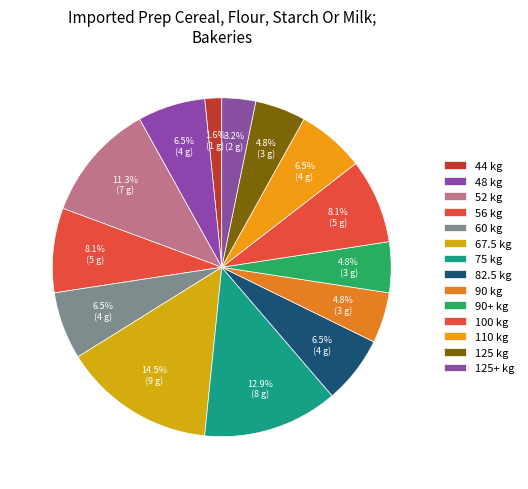

How many segments does this pie chart have?

14